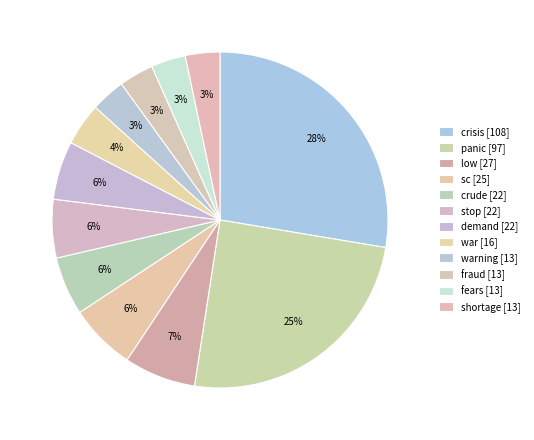

Rank the categories by value from highest to lowest.

crisis, panic, low, sc, crude, stop, demand, war, warning, fraud, fears, shortage